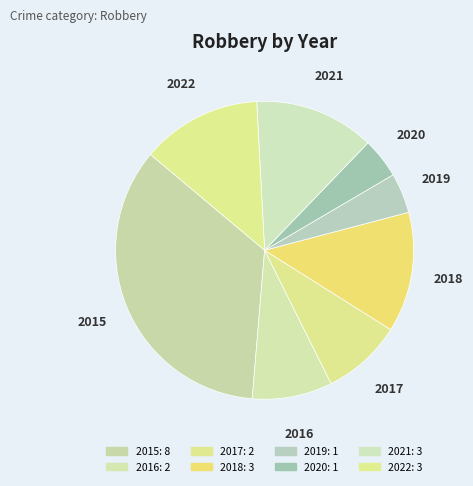

What is the ratio of the value at 2018 to the value at 2016?

1.5